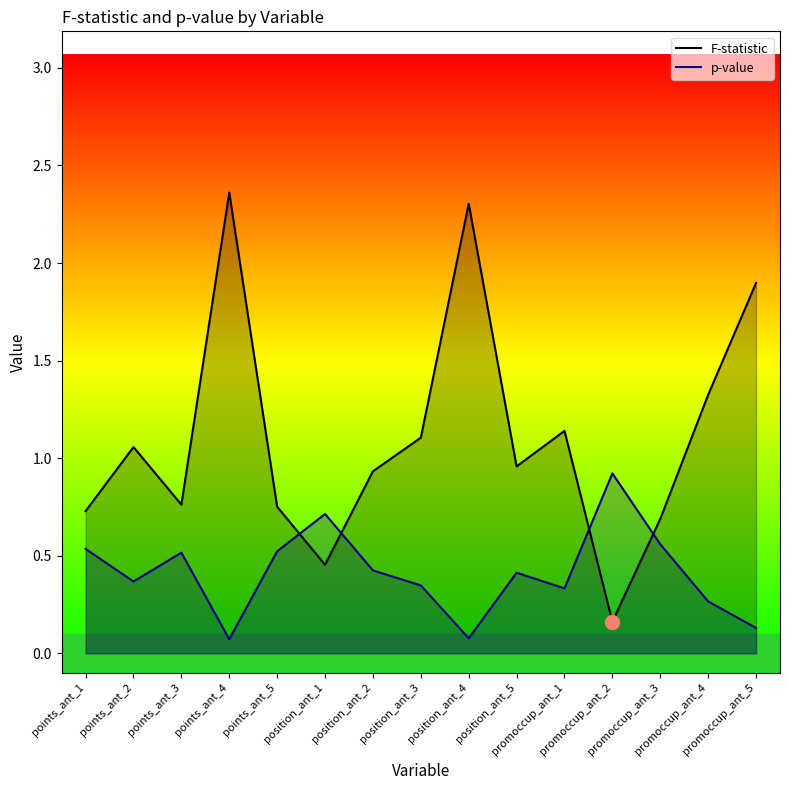

Which series ends up on top after the final intersection of F-statistic and p-value?

F-statistic